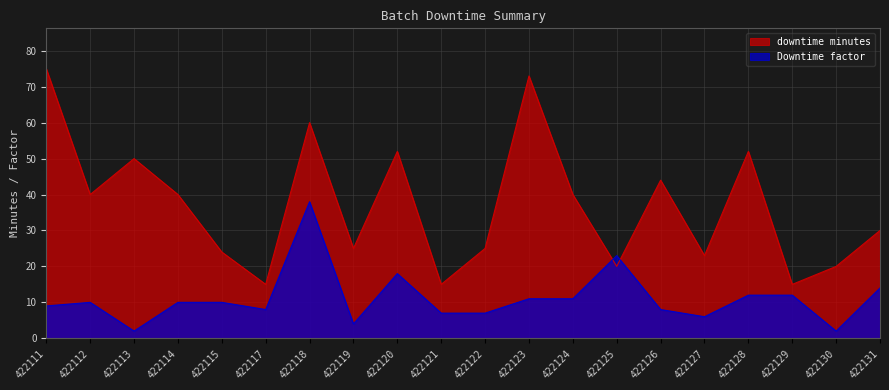

Reading left to right, list all the values displayed in this chart.

downtime minutes: 75	40	50	40	24	15	60	25	52	15	25	73	40	20	44	23	52	15	20	30
Downtime factor: 9	10	2	10	10	8	38	4	18	7	7	11	11	23	8	6	12	12	2	14